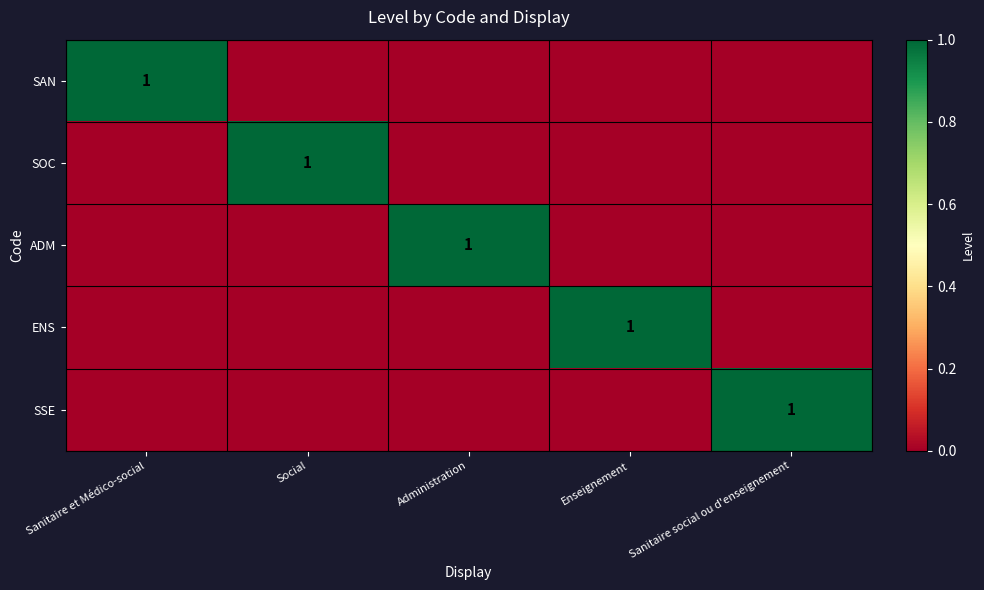

At Sanitaire social ou d'enseignement, list the series in order from largest to smallest.

SSE, SAN, SOC, ADM, ENS